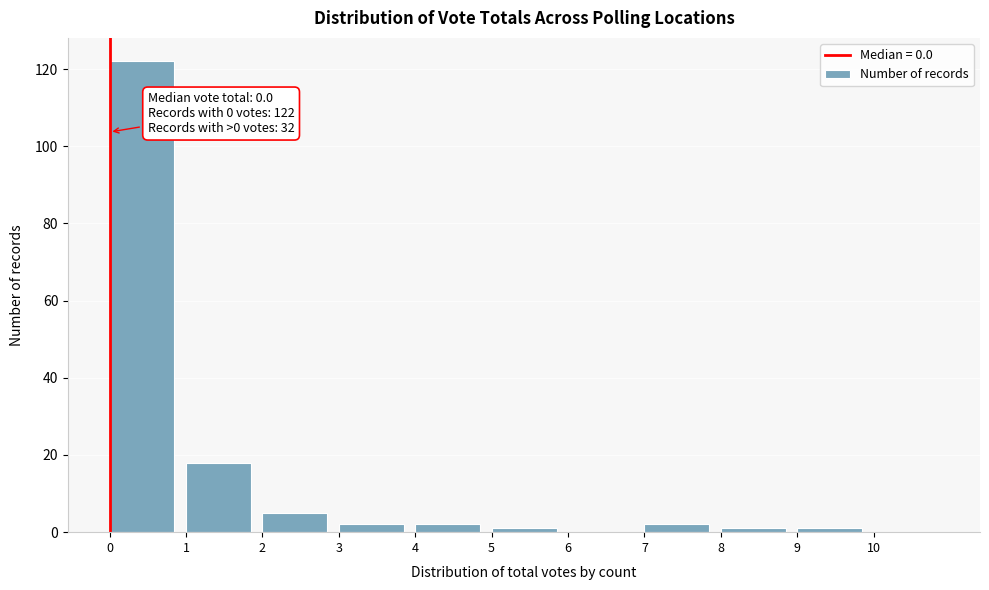

Over which range of the x-axis is the bar tallest?

0 to 1